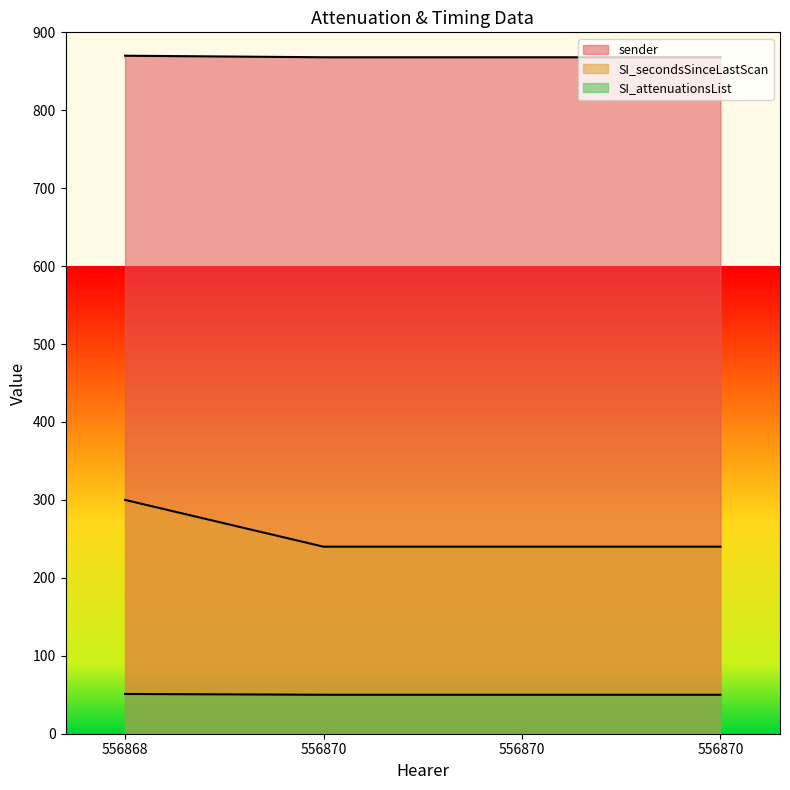

Which series has the largest range (max minus min)?

SI_secondsSinceLastScan